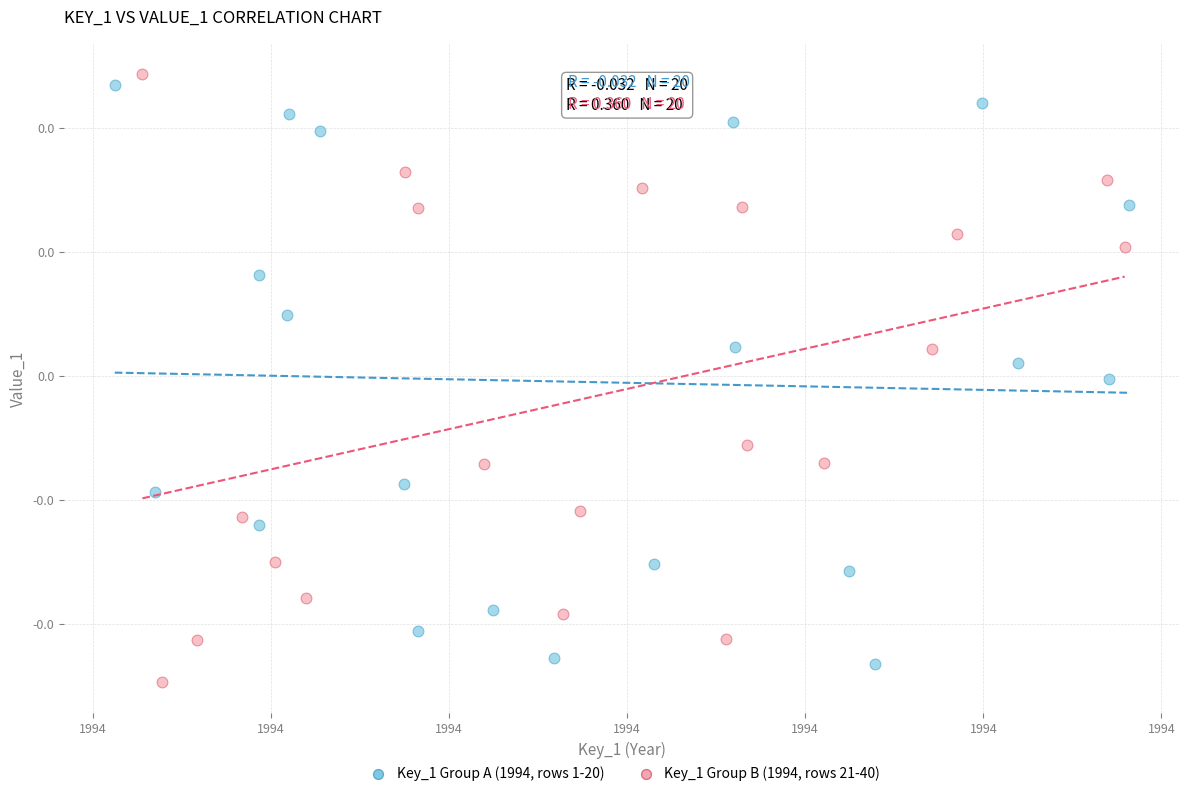

What are all the series names shown in the legend?

Key_1 Group A (1994, rows 1-20), Key_1 Group B (1994, rows 21-40)